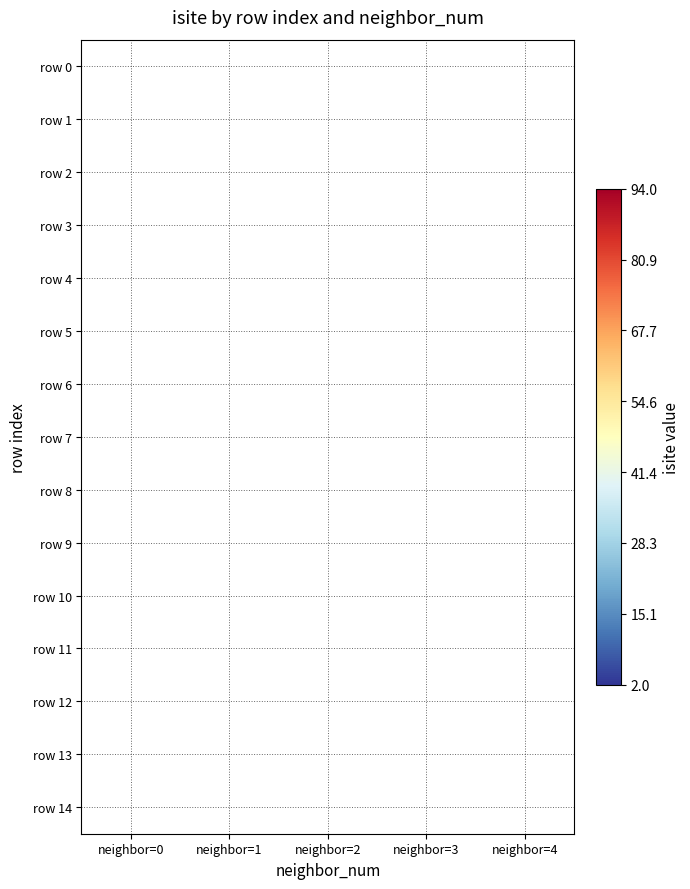

Between neighbor=1 and neighbor=0, which is larger?

neighbor=0